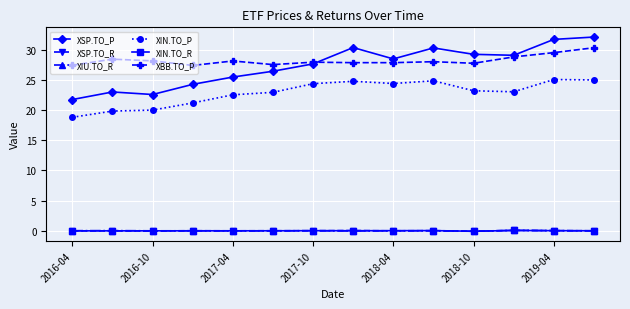

True or false: XBB.TO_P and XIN.TO_P cross at least once.

False